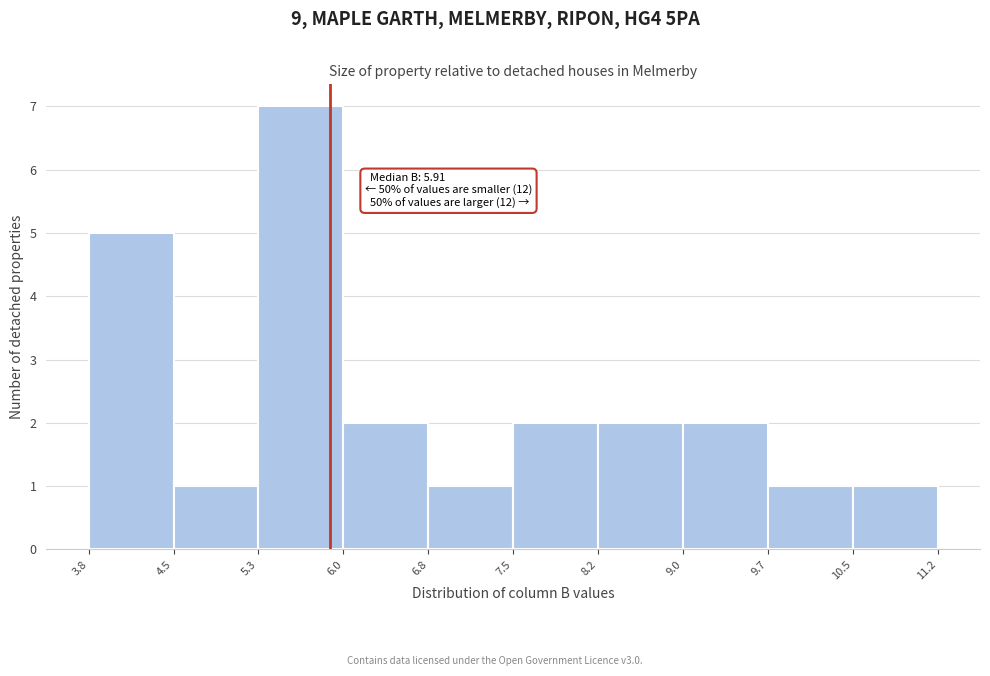

Over which range of the x-axis is the bar tallest?

5.3 to 6.0